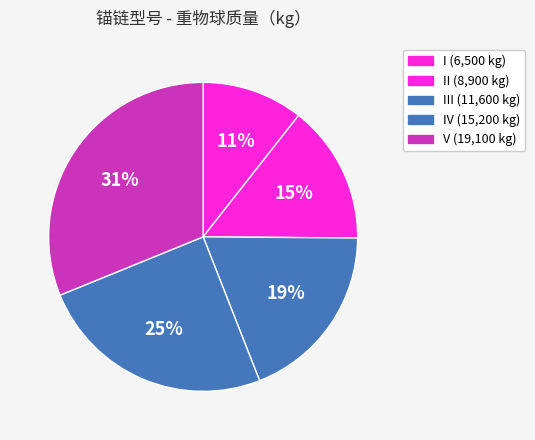

Count the number of slices in the pie.

5